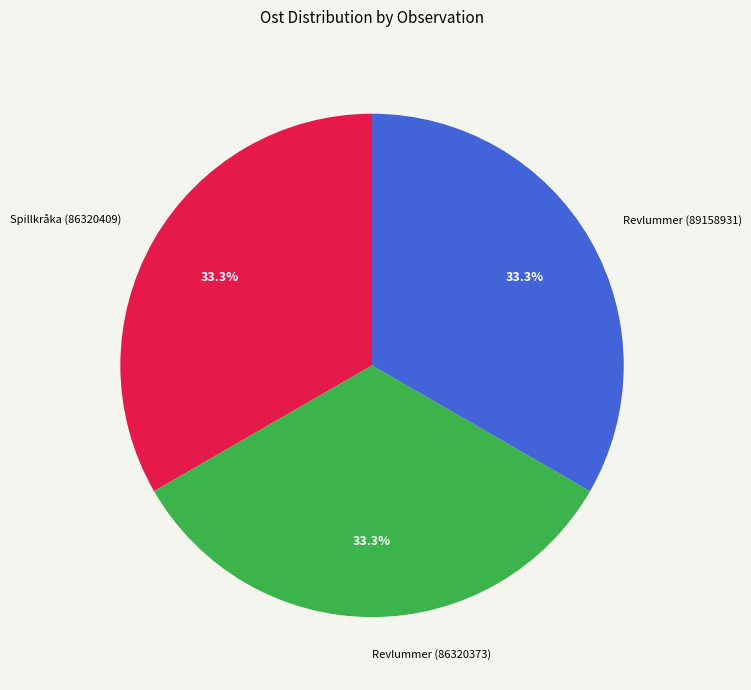

What is the ratio of the value at Revlummer (89158931) to the value at Revlummer (86320373)?

1.0